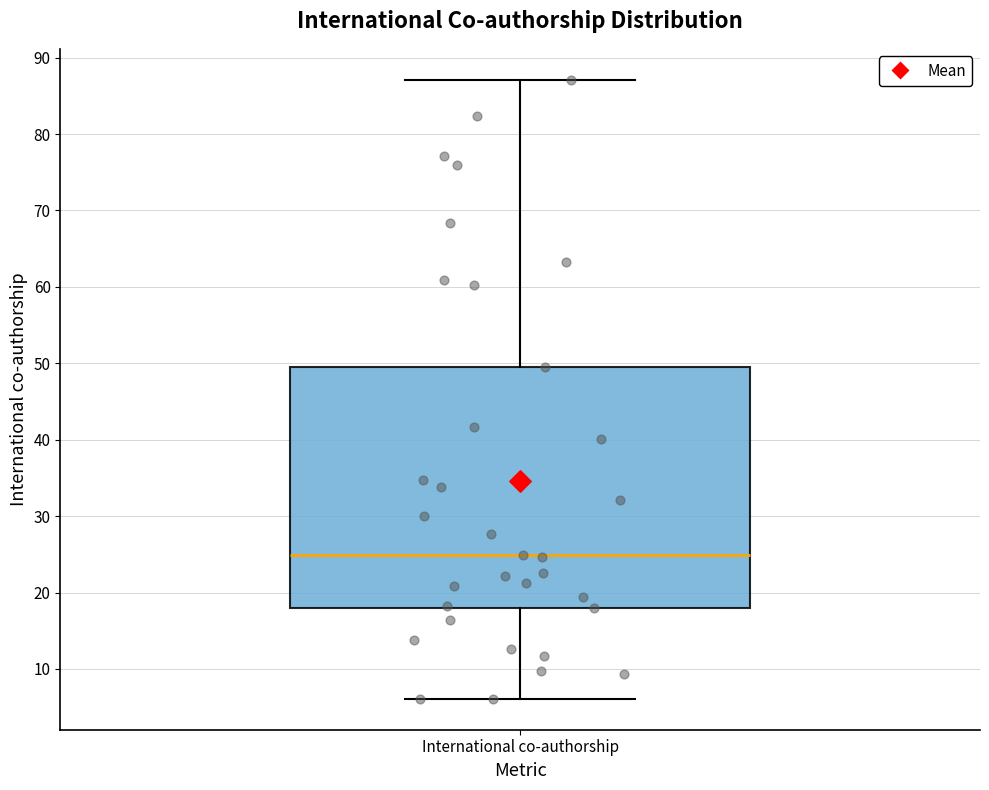

Where does the lower whisker of the box for International co-authorship end on the y-axis? The values are not printed on the chart, so give them approximately, as read against the axis.

6